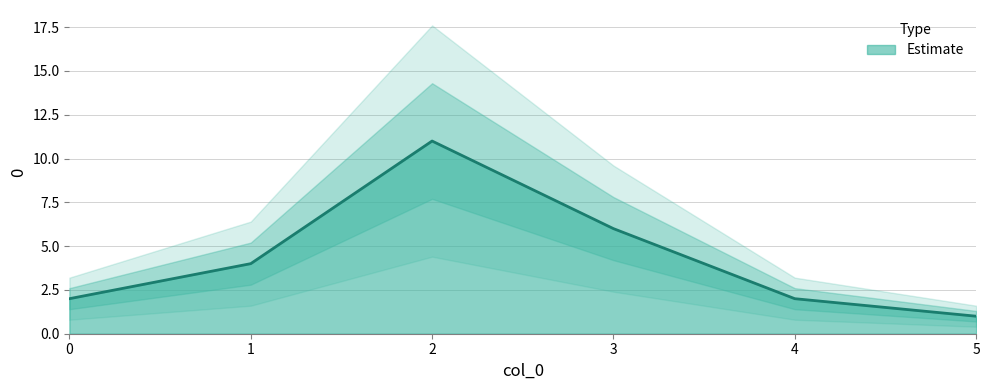

What is the value of the 2nd point from the left?

4